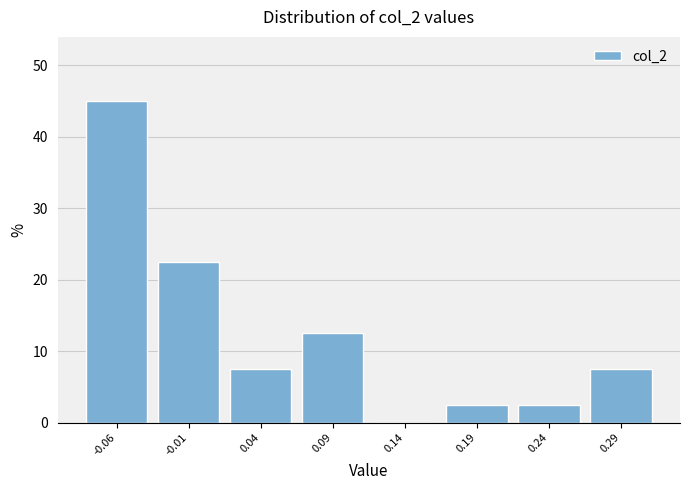

Which range on the x-axis has the tallest bar?

-0.09 to -0.04